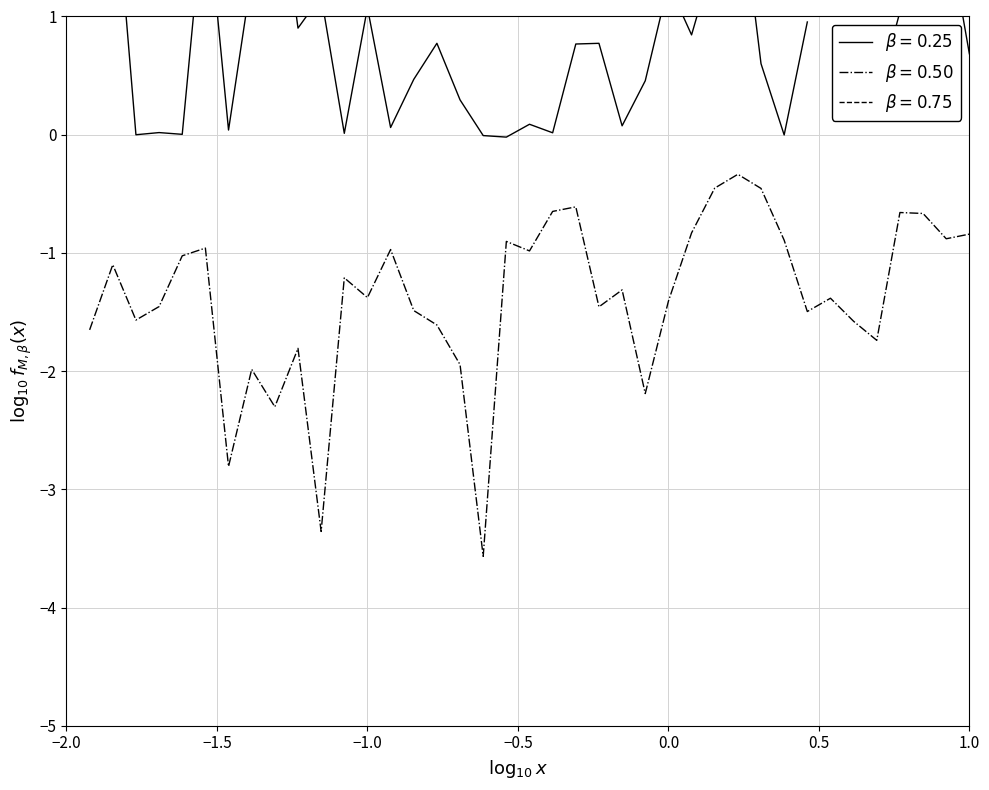

How many col_2 values are between -1 and 0?

15